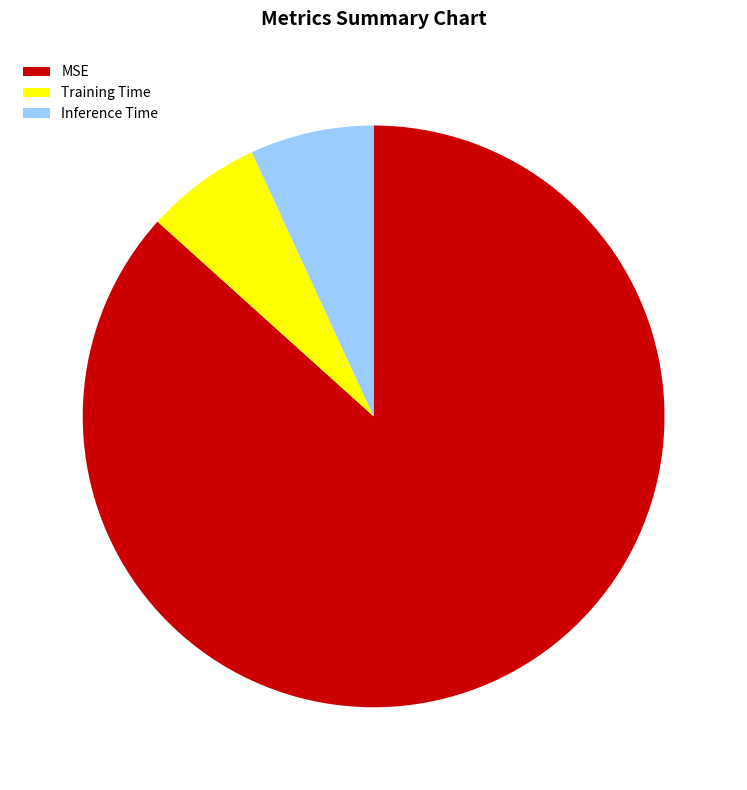

Combined, do Inference Time and MSE account for over 50%?

Yes